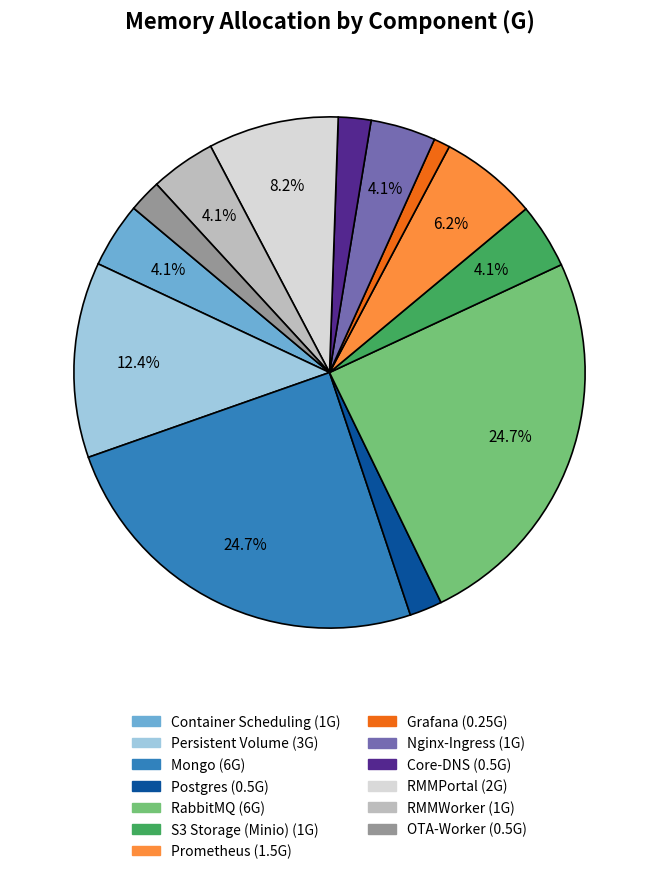

To the nearest percent, what is the difference between the largest and smallest slice percentages?

24%